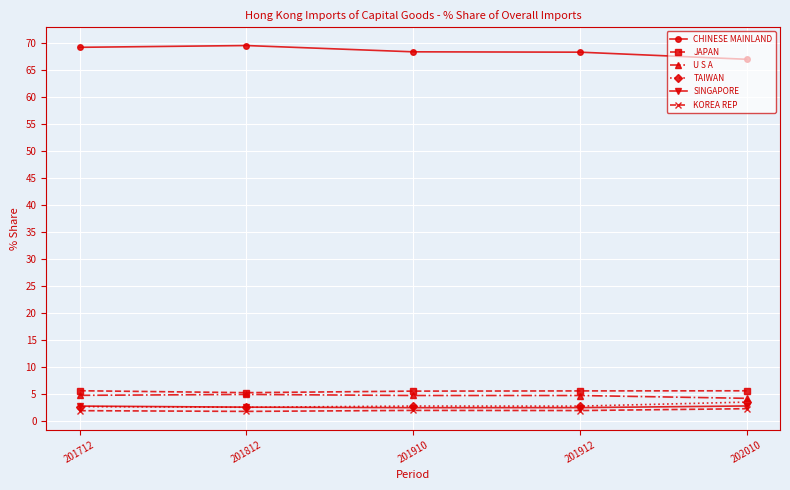

The value of CHINESE MAINLAND at 201812 is 95.1. True or false?

False